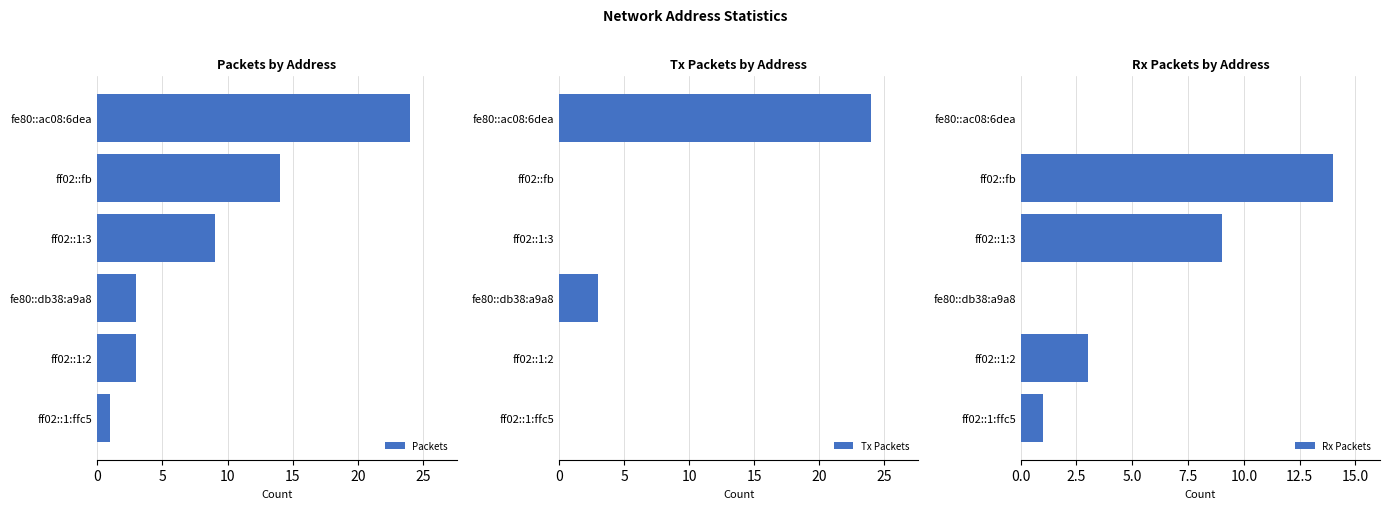

Which series has the largest total across all categories?

Packets